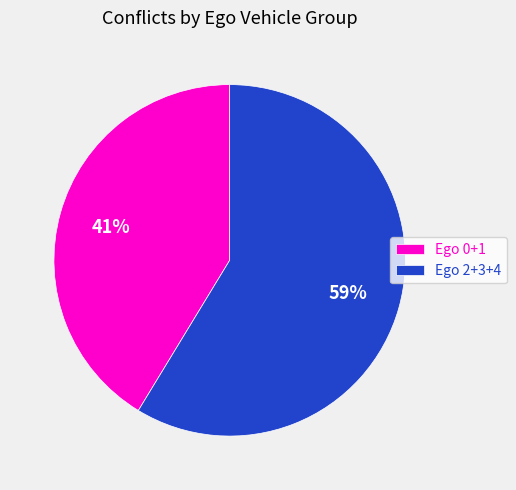

How many segments does this pie chart have?

2